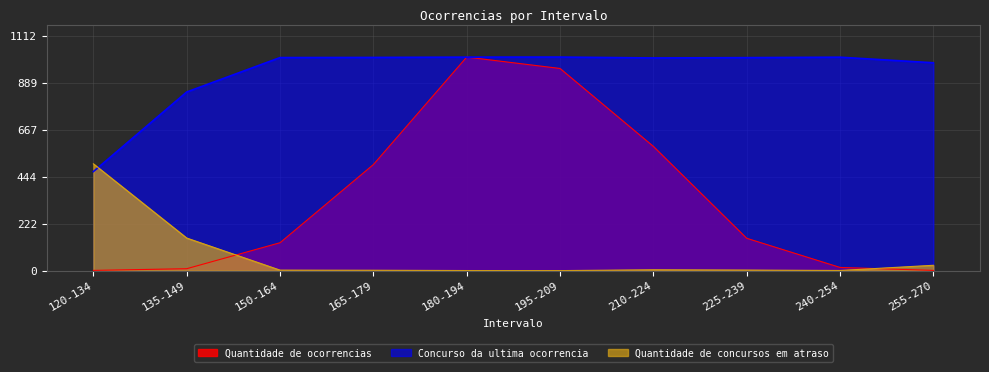

Which series has the largest range (max minus min)?

Quantidade de ocorrencias